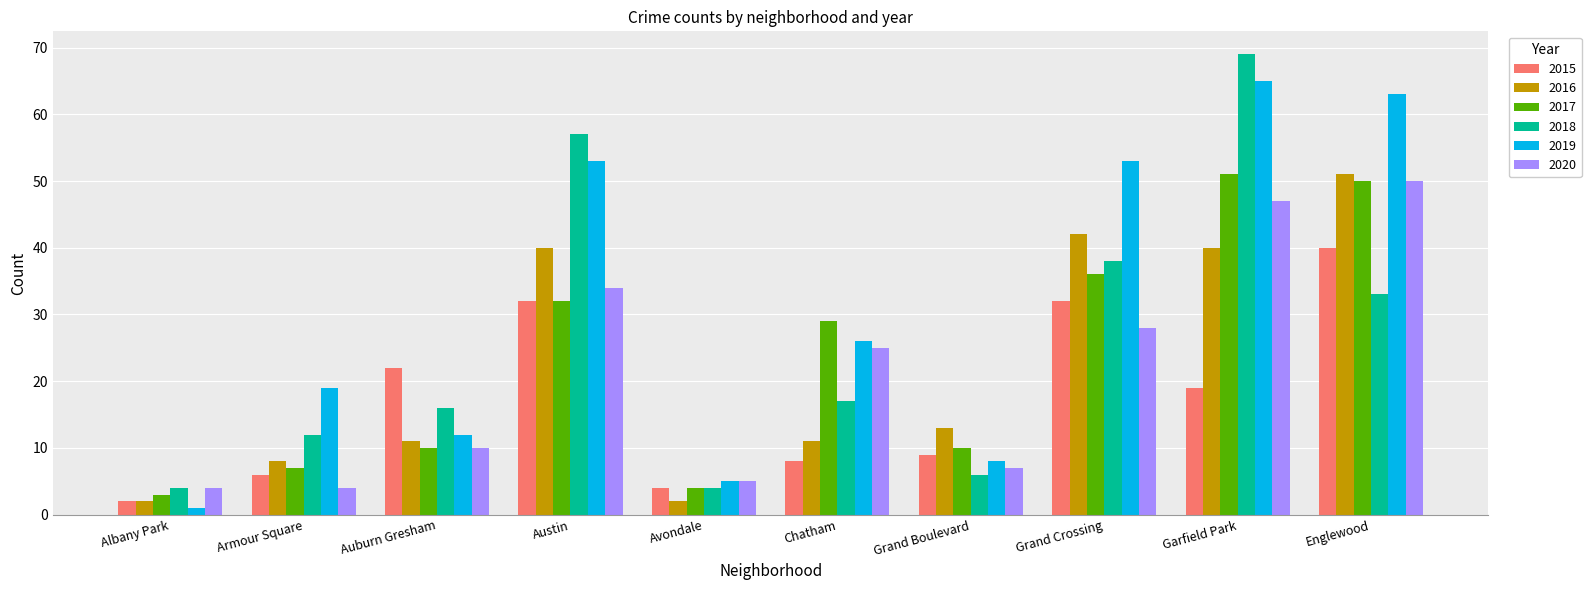

How many categories are shown in the chart?

10